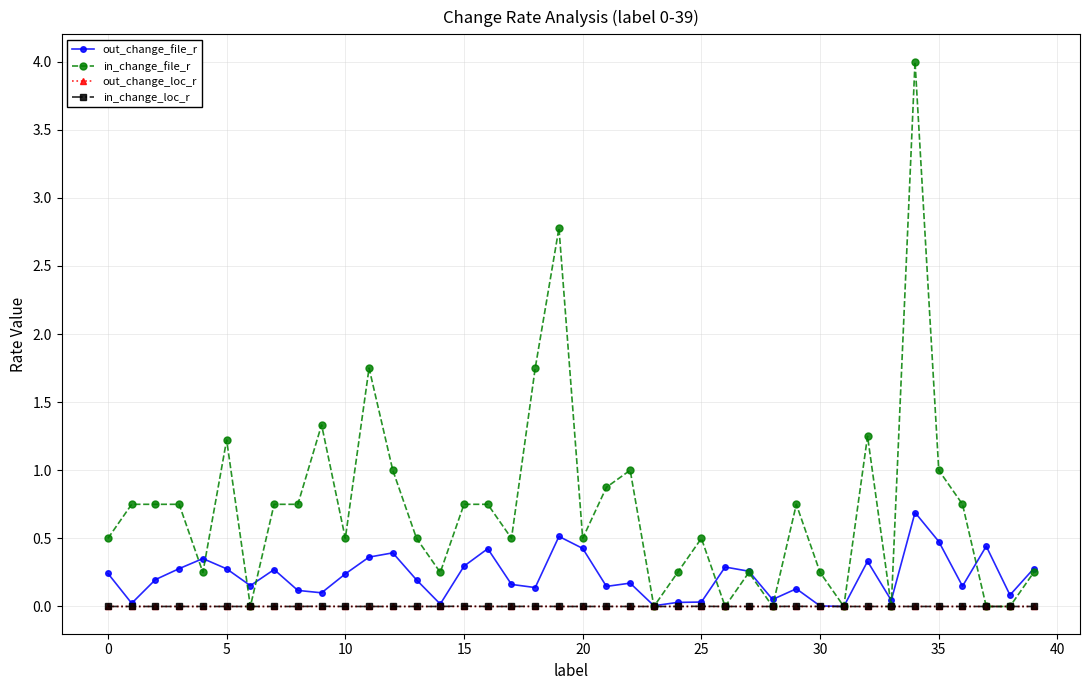

Which series has the largest range (max minus min)?

in_change_file_r